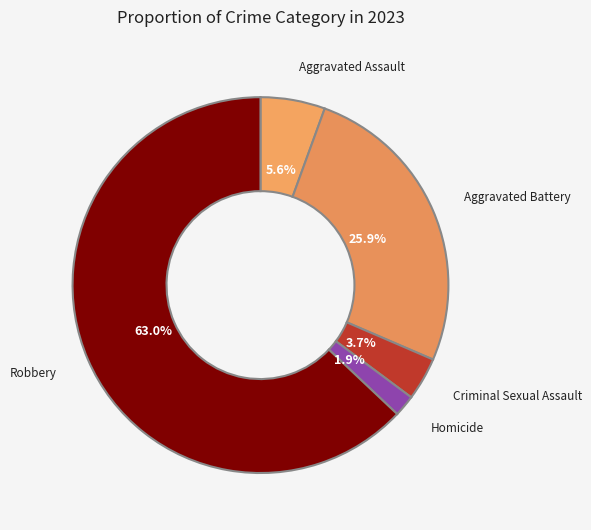

Do Criminal Sexual Assault and Aggravated Battery together represent more than half of the pie?

No